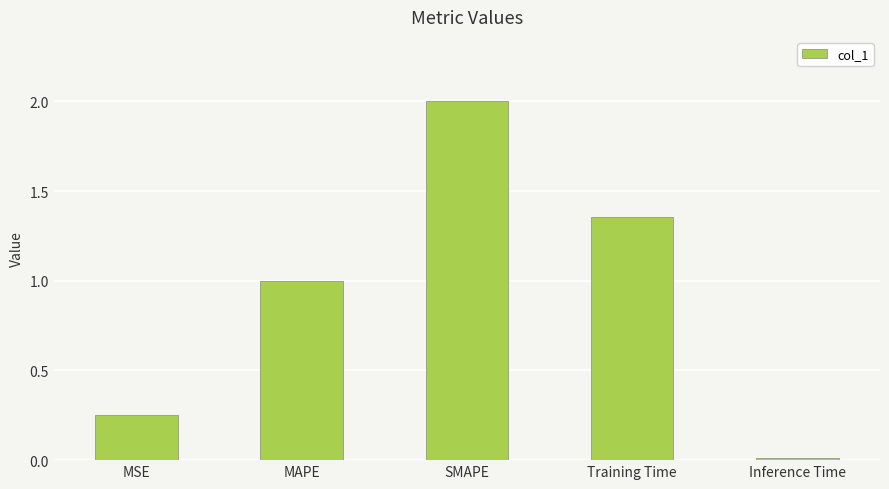

What is the difference between the second highest and minimum values?

1.3